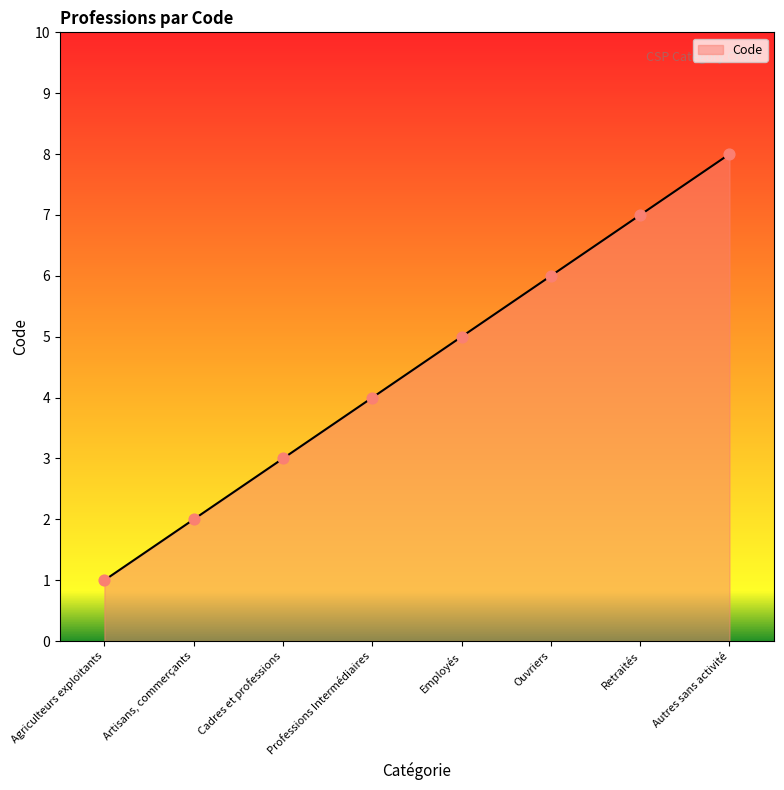

Approximately how many times larger is the value at Employés compared to Cadres et professions?

1.7